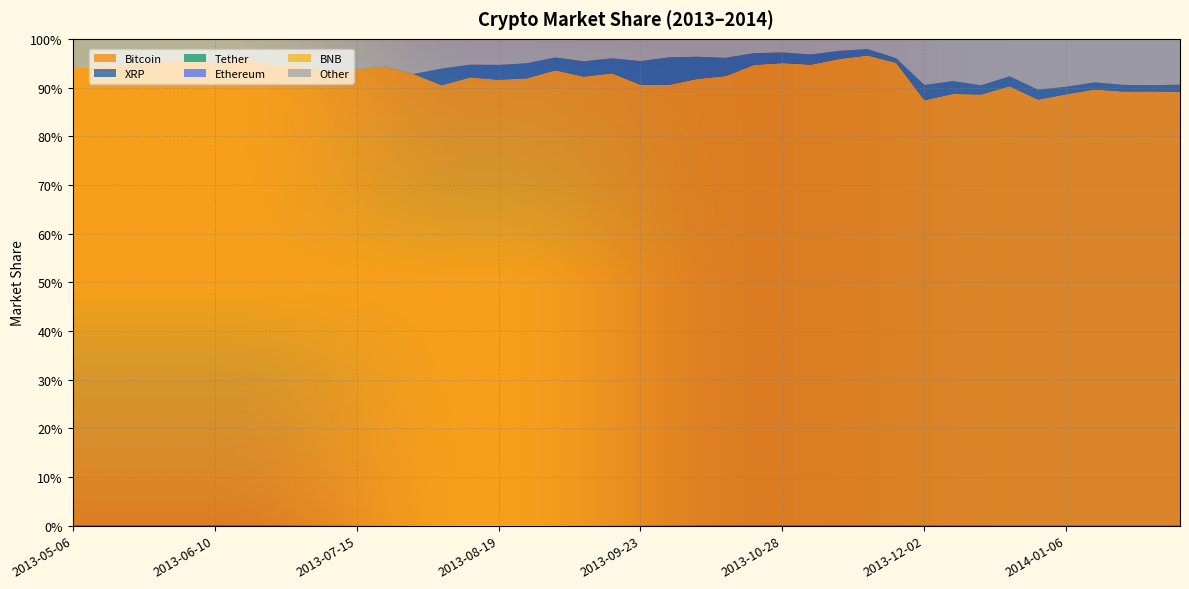

Reading right to left, what are all the values shown in this chart?

Bitcoin: 2014-02-03=0.9	2014-01-27=0.9	2014-01-20=0.9	2014-01-13=0.9	2014-01-06=0.9	2013-12-30=0.9	2013-12-23=0.9	2013-12-16=0.9	2013-12-09=0.9	2013-12-02=0.9	2013-11-25=1.0	2013-11-18=1.0	2013-11-11=1.0	2013-11-04=0.9	2013-10-28=1.0	2013-10-21=0.9	2013-10-14=0.9	2013-10-07=0.9	2013-09-30=0.9	2013-09-23=0.9	2013-09-16=0.9	2013-09-09=0.9	2013-09-02=0.9	2013-08-26=0.9	2013-08-19=0.9	2013-08-12=0.9	2013-08-05=0.9	2013-07-29=0.9	2013-07-22=0.9	2013-07-15=0.9	2013-07-08=0.9	2013-07-01=0.9	2013-06-24=0.9	2013-06-17=1.0	2013-06-10=0.9	2013-06-03=1.0	2013-05-27=1.0	2013-05-20=0.9	2013-05-13=0.9	2013-05-06=0.9
XRP: 2014-02-03=0.0	2014-01-27=0.0	2014-01-20=0.0	2014-01-13=0.0	2014-01-06=0.0	2013-12-30=0.0	2013-12-23=0.0	2013-12-16=0.0	2013-12-09=0.0	2013-12-02=0.0	2013-11-25=0.0	2013-11-18=0.0	2013-11-11=0.0	2013-11-04=0.0	2013-10-28=0.0	2013-10-21=0.0	2013-10-14=0.0	2013-10-07=0.0	2013-09-30=0.1	2013-09-23=0.0	2013-09-16=0.0	2013-09-09=0.0	2013-09-02=0.0	2013-08-26=0.0	2013-08-19=0.0	2013-08-12=0.0	2013-08-05=0.0	2013-07-29=0.0	2013-07-22=0.0	2013-07-15=0.0	2013-07-08=0.0	2013-07-01=0.0	2013-06-24=0.0	2013-06-17=0.0	2013-06-10=0.0	2013-06-03=0.0	2013-05-27=0.0	2013-05-20=0.0	2013-05-13=0.0	2013-05-06=0.0
Tether: 2014-02-03=0.0	2014-01-27=0.0	2014-01-20=0.0	2014-01-13=0.0	2014-01-06=0.0	2013-12-30=0.0	2013-12-23=0.0	2013-12-16=0.0	2013-12-09=0.0	2013-12-02=0.0	2013-11-25=0.0	2013-11-18=0.0	2013-11-11=0.0	2013-11-04=0.0	2013-10-28=0.0	2013-10-21=0.0	2013-10-14=0.0	2013-10-07=0.0	2013-09-30=0.0	2013-09-23=0.0	2013-09-16=0.0	2013-09-09=0.0	2013-09-02=0.0	2013-08-26=0.0	2013-08-19=0.0	2013-08-12=0.0	2013-08-05=0.0	2013-07-29=0.0	2013-07-22=0.0	2013-07-15=0.0	2013-07-08=0.0	2013-07-01=0.0	2013-06-24=0.0	2013-06-17=0.0	2013-06-10=0.0	2013-06-03=0.0	2013-05-27=0.0	2013-05-20=0.0	2013-05-13=0.0	2013-05-06=0.0
Ethereum: 2014-02-03=0.0	2014-01-27=0.0	2014-01-20=0.0	2014-01-13=0.0	2014-01-06=0.0	2013-12-30=0.0	2013-12-23=0.0	2013-12-16=0.0	2013-12-09=0.0	2013-12-02=0.0	2013-11-25=0.0	2013-11-18=0.0	2013-11-11=0.0	2013-11-04=0.0	2013-10-28=0.0	2013-10-21=0.0	2013-10-14=0.0	2013-10-07=0.0	2013-09-30=0.0	2013-09-23=0.0	2013-09-16=0.0	2013-09-09=0.0	2013-09-02=0.0	2013-08-26=0.0	2013-08-19=0.0	2013-08-12=0.0	2013-08-05=0.0	2013-07-29=0.0	2013-07-22=0.0	2013-07-15=0.0	2013-07-08=0.0	2013-07-01=0.0	2013-06-24=0.0	2013-06-17=0.0	2013-06-10=0.0	2013-06-03=0.0	2013-05-27=0.0	2013-05-20=0.0	2013-05-13=0.0	2013-05-06=0.0
BNB: 2014-02-03=0.0	2014-01-27=0.0	2014-01-20=0.0	2014-01-13=0.0	2014-01-06=0.0	2013-12-30=0.0	2013-12-23=0.0	2013-12-16=0.0	2013-12-09=0.0	2013-12-02=0.0	2013-11-25=0.0	2013-11-18=0.0	2013-11-11=0.0	2013-11-04=0.0	2013-10-28=0.0	2013-10-21=0.0	2013-10-14=0.0	2013-10-07=0.0	2013-09-30=0.0	2013-09-23=0.0	2013-09-16=0.0	2013-09-09=0.0	2013-09-02=0.0	2013-08-26=0.0	2013-08-19=0.0	2013-08-12=0.0	2013-08-05=0.0	2013-07-29=0.0	2013-07-22=0.0	2013-07-15=0.0	2013-07-08=0.0	2013-07-01=0.0	2013-06-24=0.0	2013-06-17=0.0	2013-06-10=0.0	2013-06-03=0.0	2013-05-27=0.0	2013-05-20=0.0	2013-05-13=0.0	2013-05-06=0.0
Other: 2014-02-03=0.1	2014-01-27=0.1	2014-01-20=0.1	2014-01-13=0.1	2014-01-06=0.1	2013-12-30=0.1	2013-12-23=0.1	2013-12-16=0.1	2013-12-09=0.1	2013-12-02=0.1	2013-11-25=0.0	2013-11-18=0.0	2013-11-11=0.0	2013-11-04=0.0	2013-10-28=0.0	2013-10-21=0.0	2013-10-14=0.0	2013-10-07=0.0	2013-09-30=0.0	2013-09-23=0.0	2013-09-16=0.0	2013-09-09=0.0	2013-09-02=0.0	2013-08-26=0.1	2013-08-19=0.1	2013-08-12=0.1	2013-08-05=0.1	2013-07-29=0.1	2013-07-22=0.1	2013-07-15=0.1	2013-07-08=0.1	2013-07-01=0.1	2013-06-24=0.1	2013-06-17=0.0	2013-06-10=0.1	2013-06-03=0.0	2013-05-27=0.0	2013-05-20=0.1	2013-05-13=0.1	2013-05-06=0.1